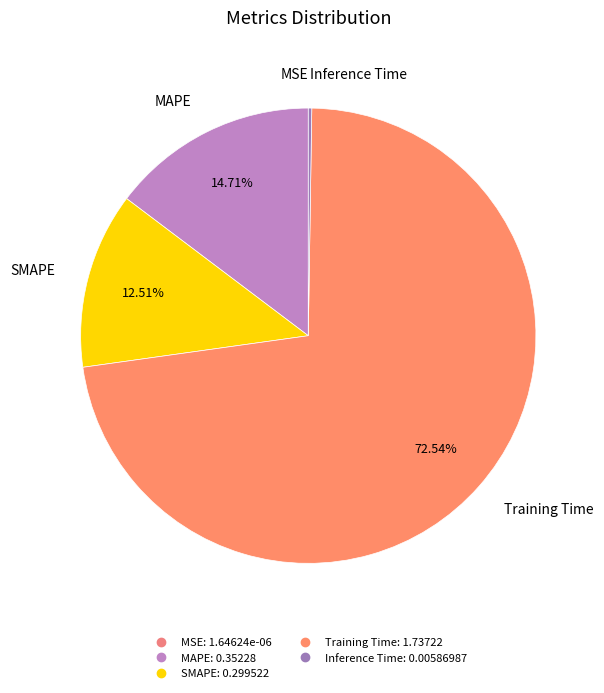

Which category has the biggest portion of the pie?

Training Time